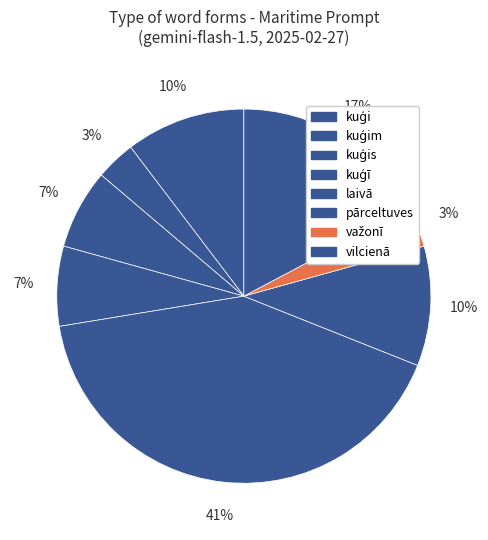

Count the number of slices in the pie.

8